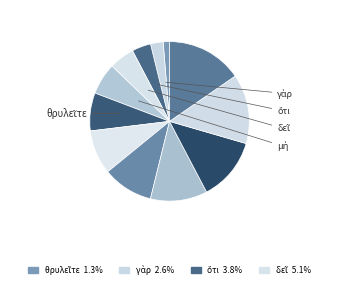

Count the number of slices in the pie.

12